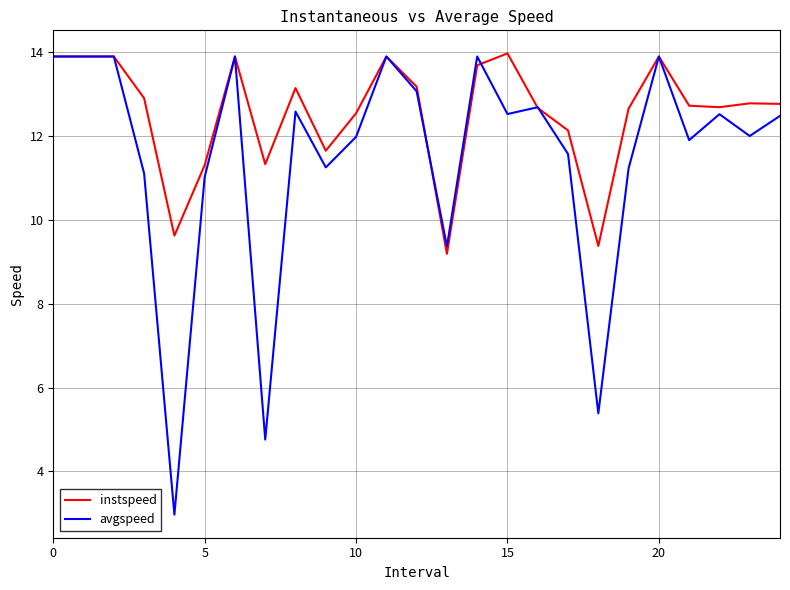

Which series has the largest total across all categories?

instspeed